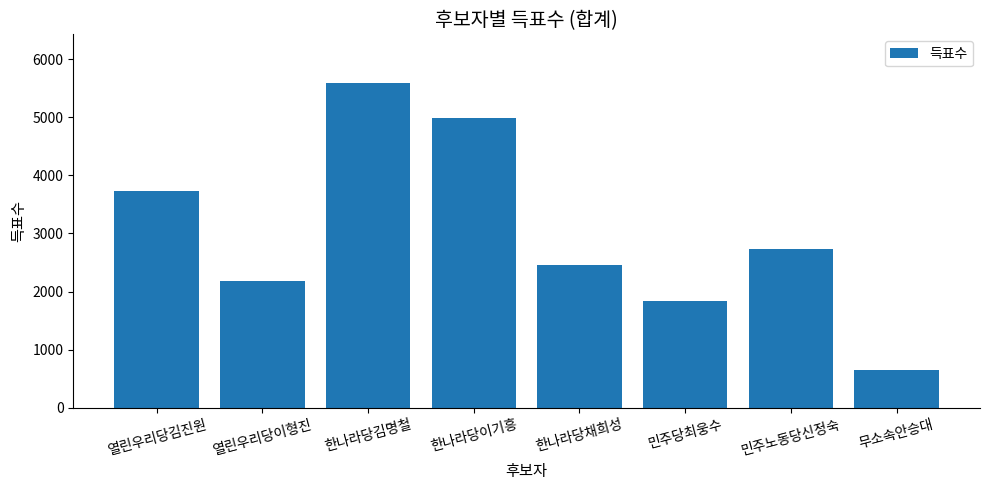

What is the label of the 4th bar from the left?

한나라당이기흥